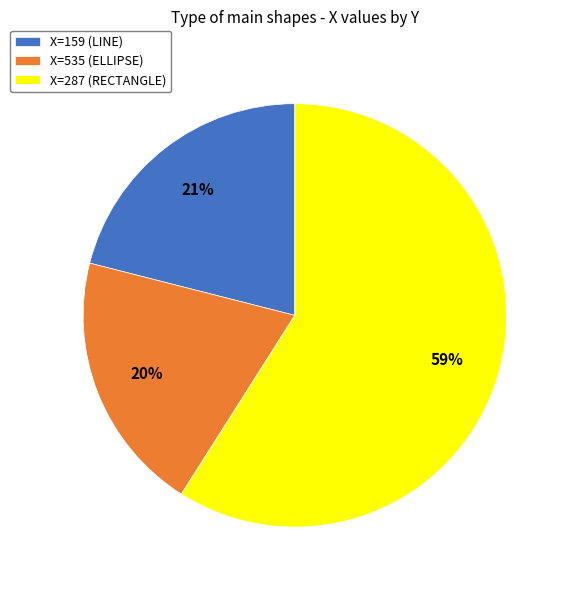

To the nearest percent, what portion does X=287 (RECTANGLE) represent?

59%